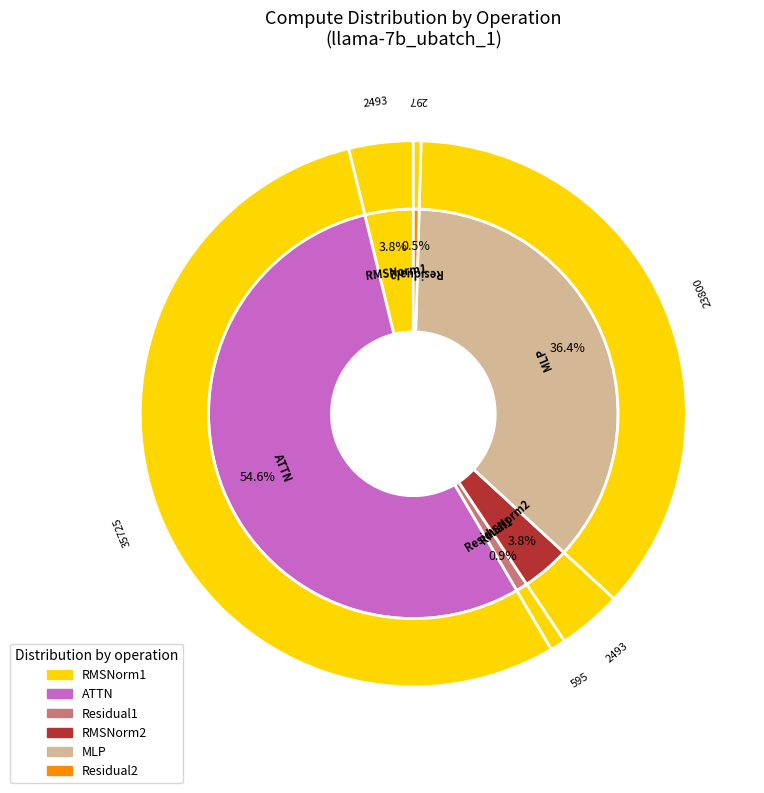

How many segments does this pie chart have?

6